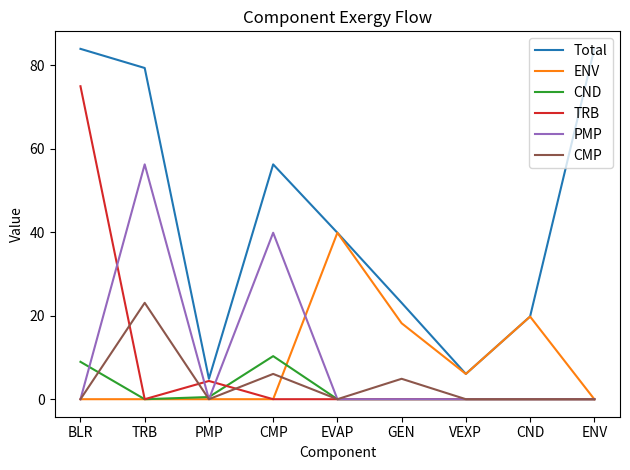

At which category is the sum across all series the highest?

BLR